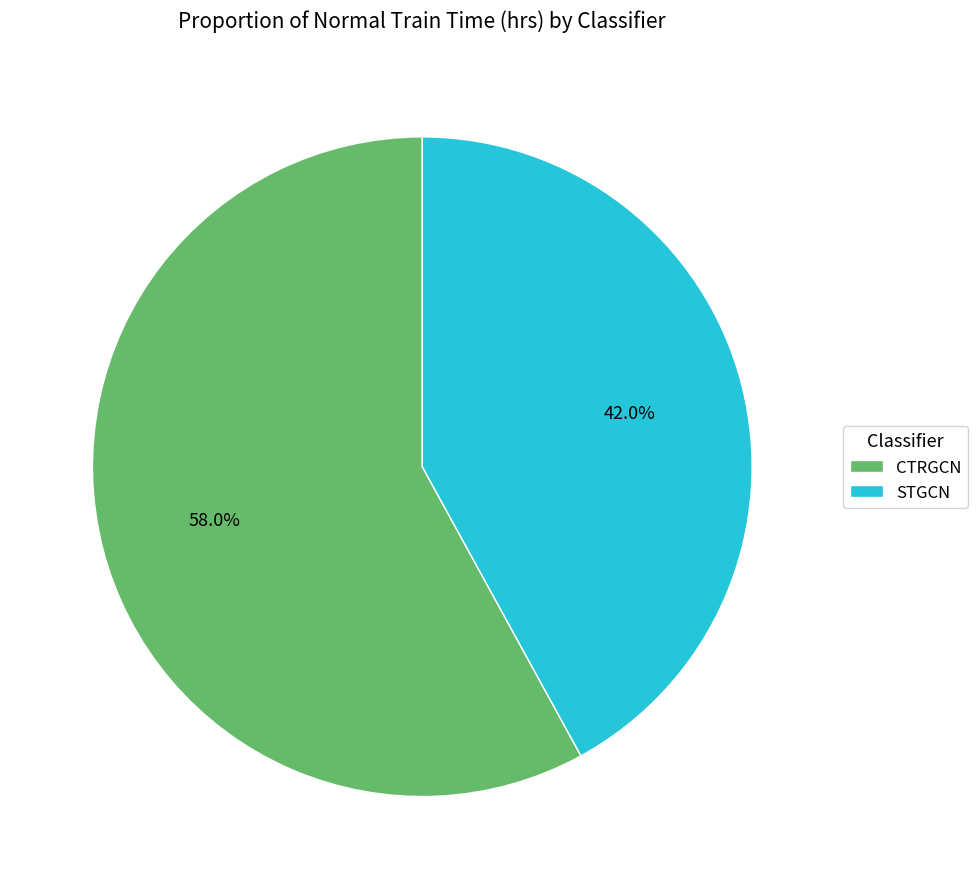

Which category has the smallest portion of the pie?

STGCN